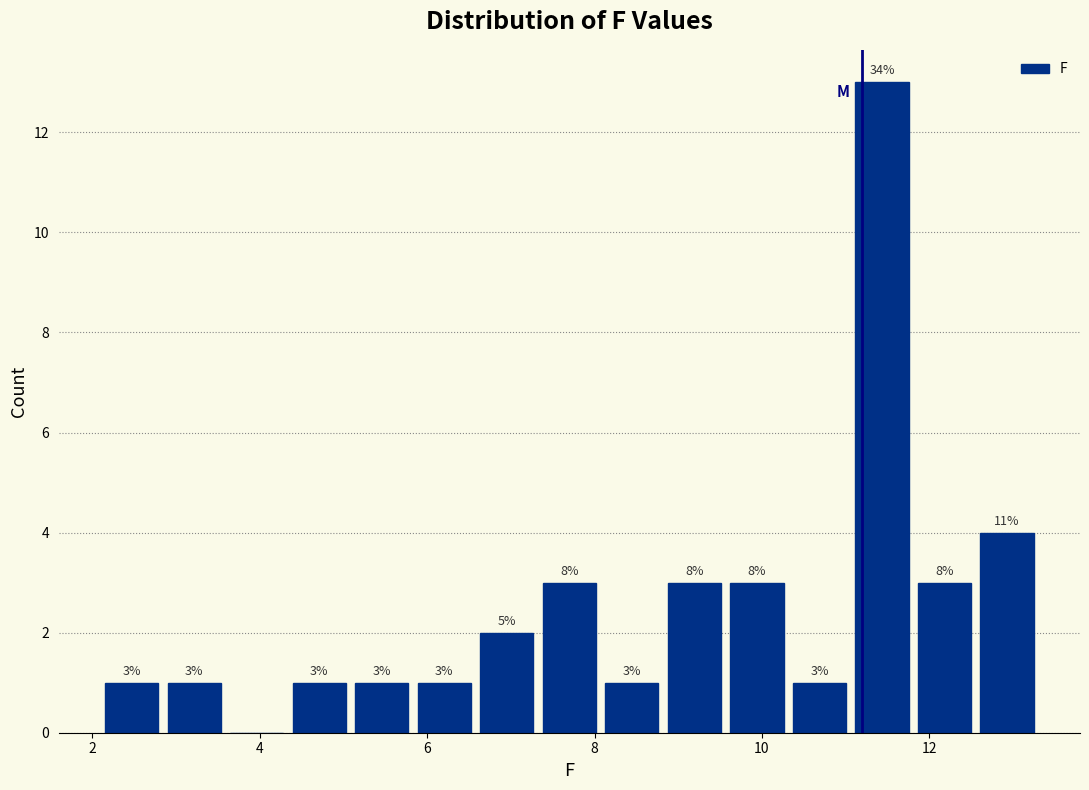

Around what value on the x-axis is the tallest bar? Give the approximate position of its centre, as read against the axis.

11.4